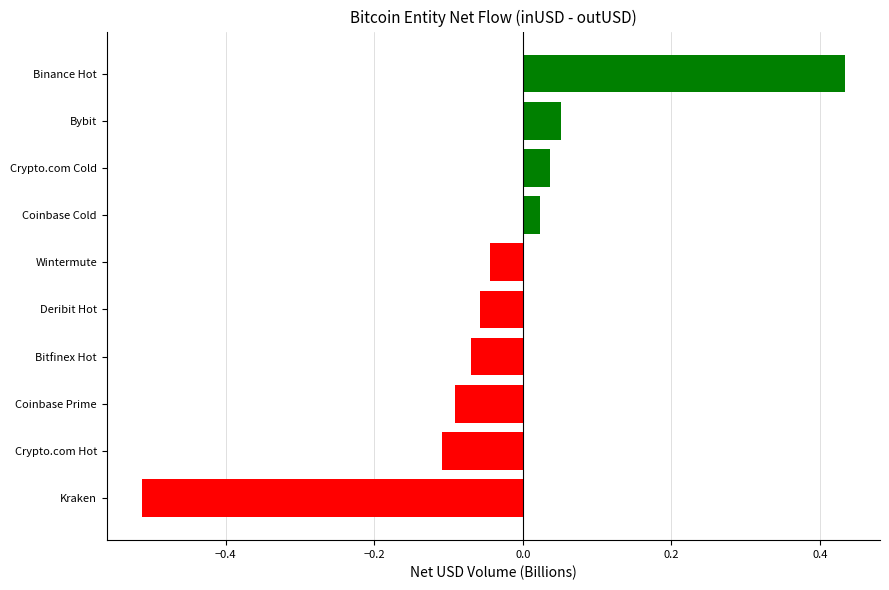

True or false: the data shows -0.1 at Deribit Hot.

True